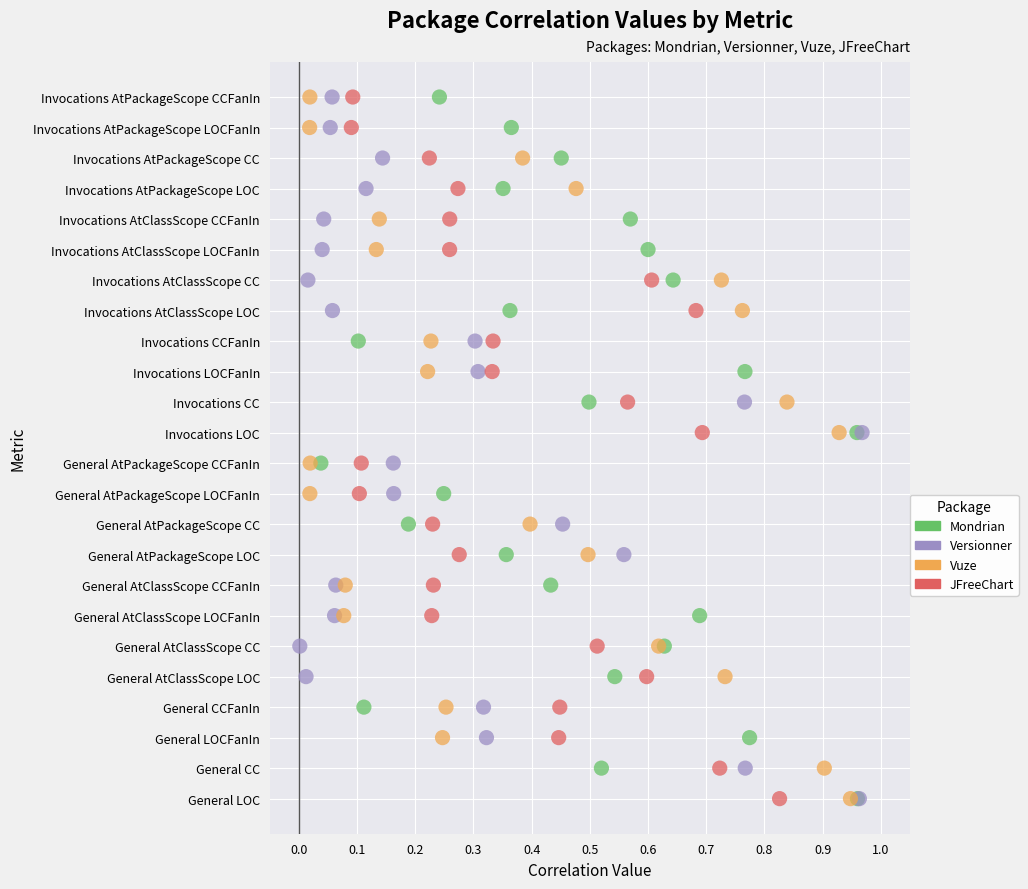

What are all the series names shown in the legend?

Mondrian, Versionner, Vuze, JFreeChart